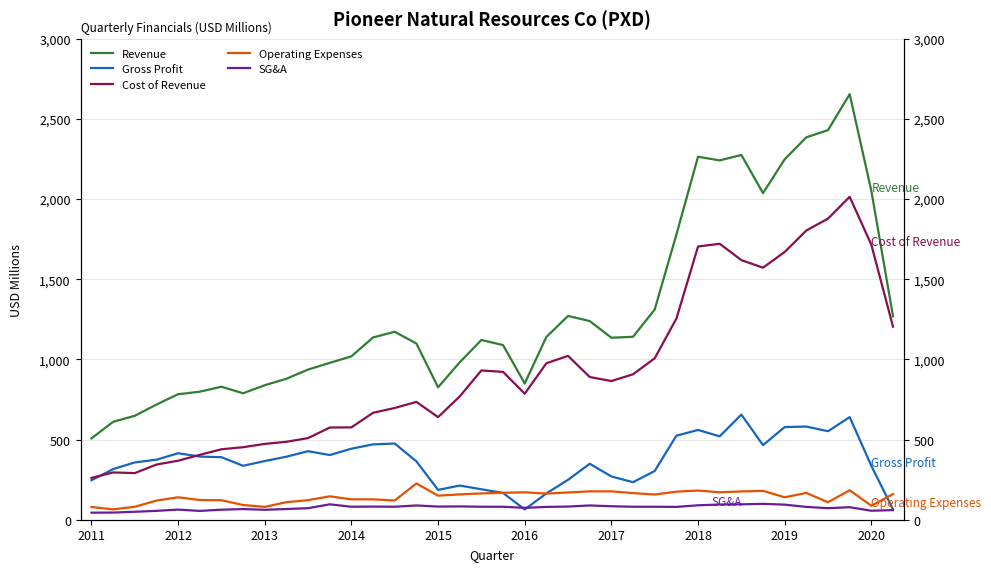

True or false: Revenue and Operating Expenses cross at least once.

False